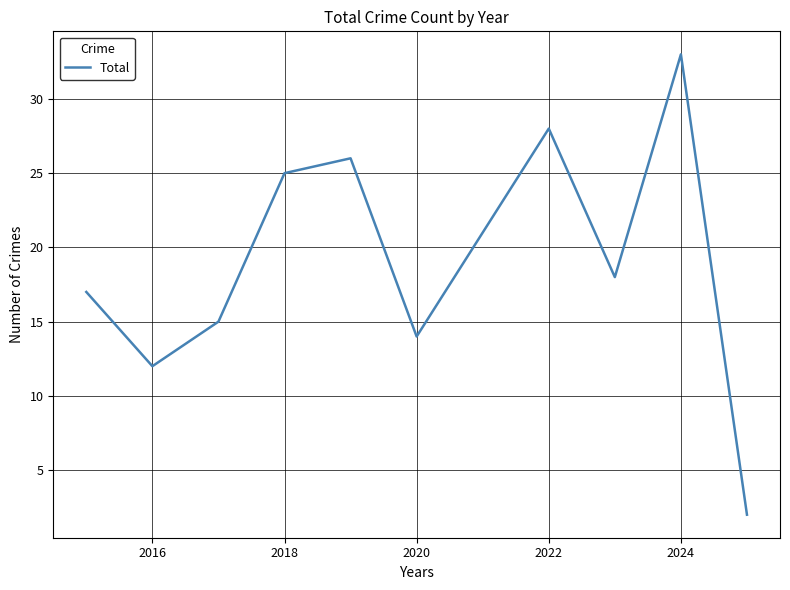

What is the difference between the maximum and minimum values?

31